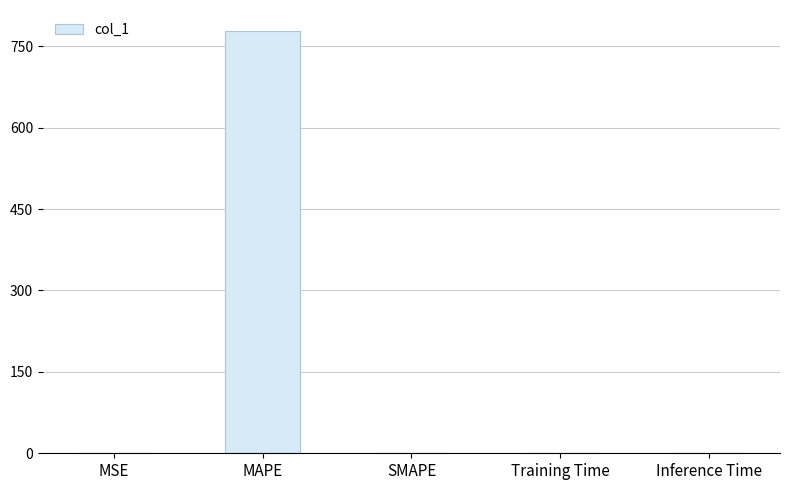

Which has a higher value, MAPE or Inference Time?

MAPE